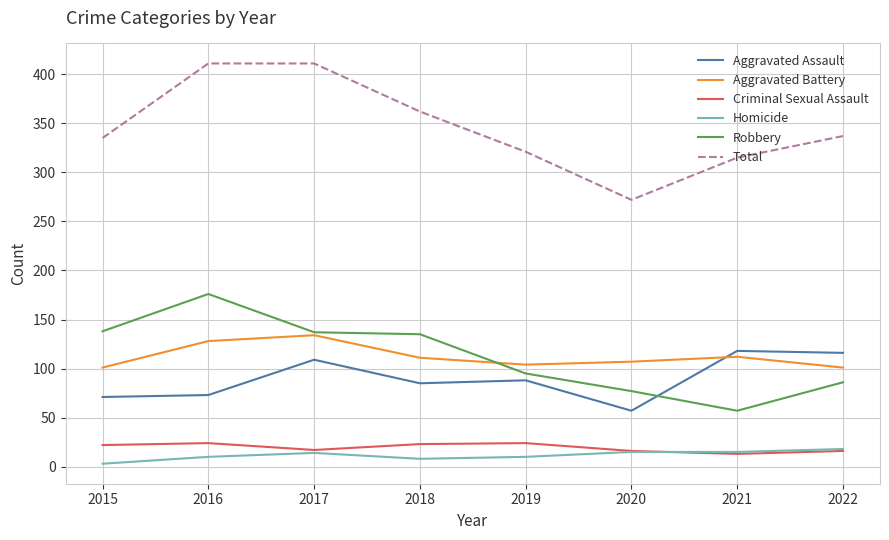

Which series has the largest range (max minus min)?

Total